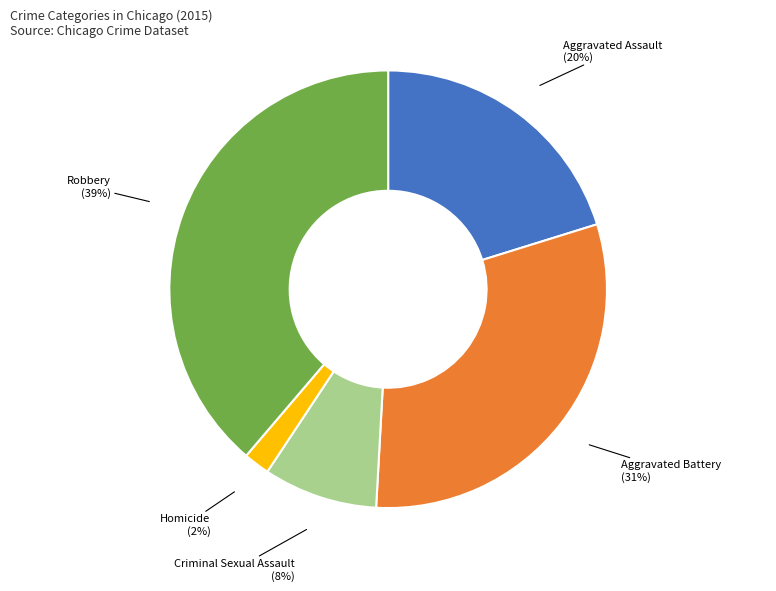

Combined, do Criminal Sexual Assault and Robbery account for over 50%?

No